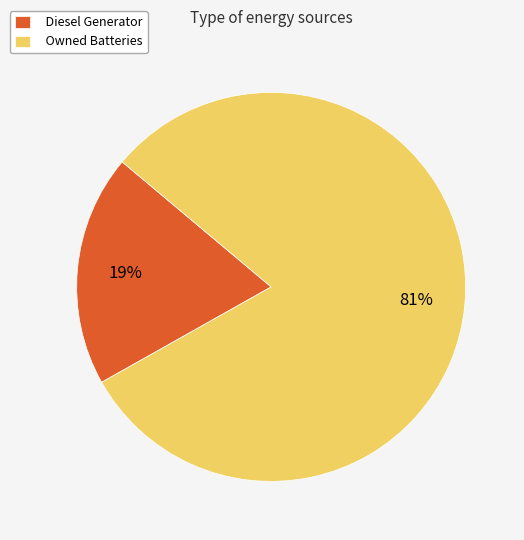

Combined, do Owned Batteries and Diesel Generator account for over 50%?

Yes